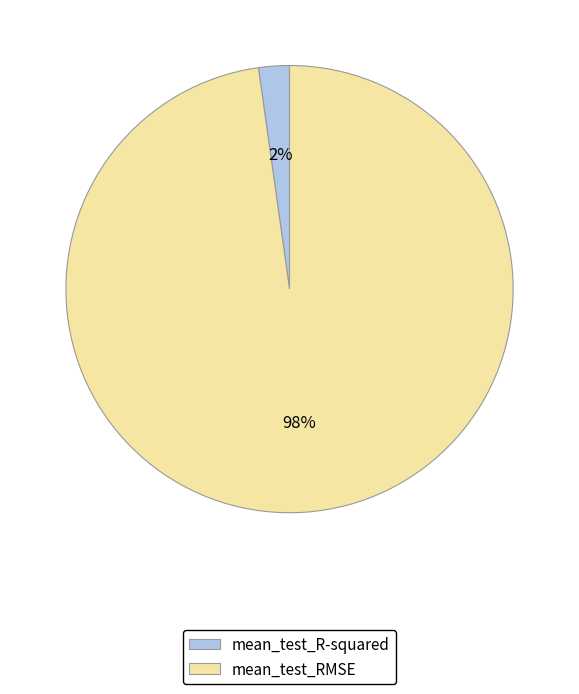

Which slice is the largest?

mean_test_RMSE